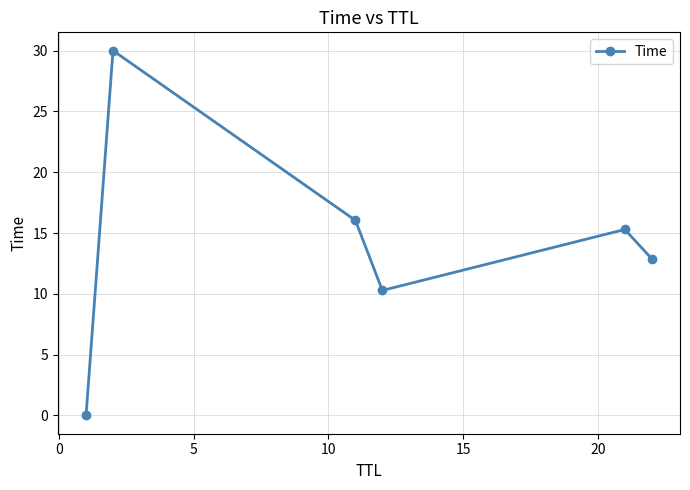

What is the difference between the maximum and minimum values?

30.0